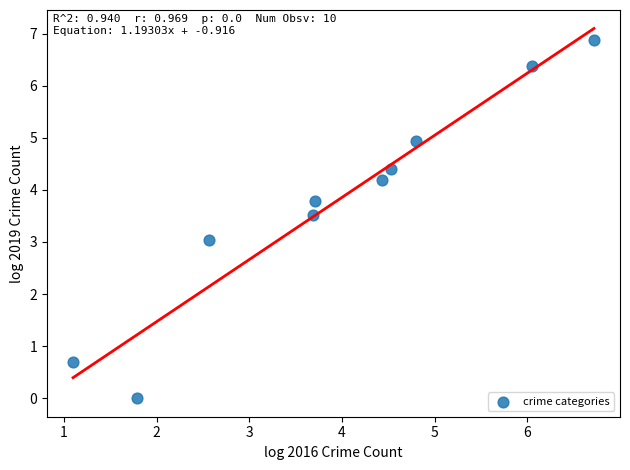

What is the range of Y values (max minus min)?

6.9